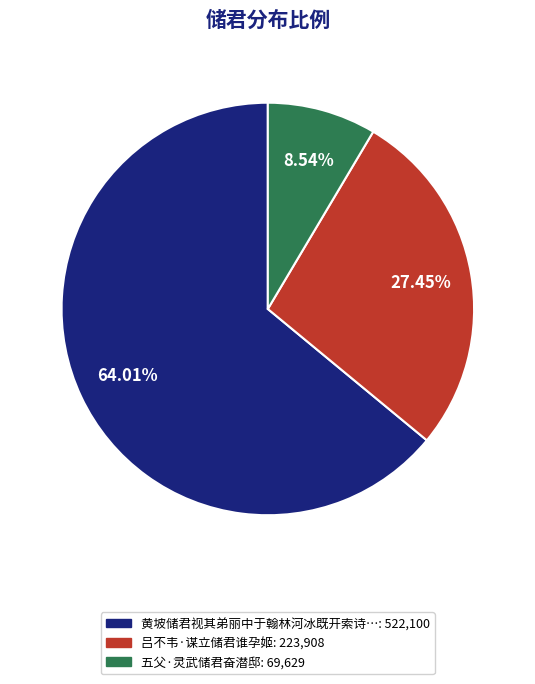

Does any single category account for the majority?

Yes